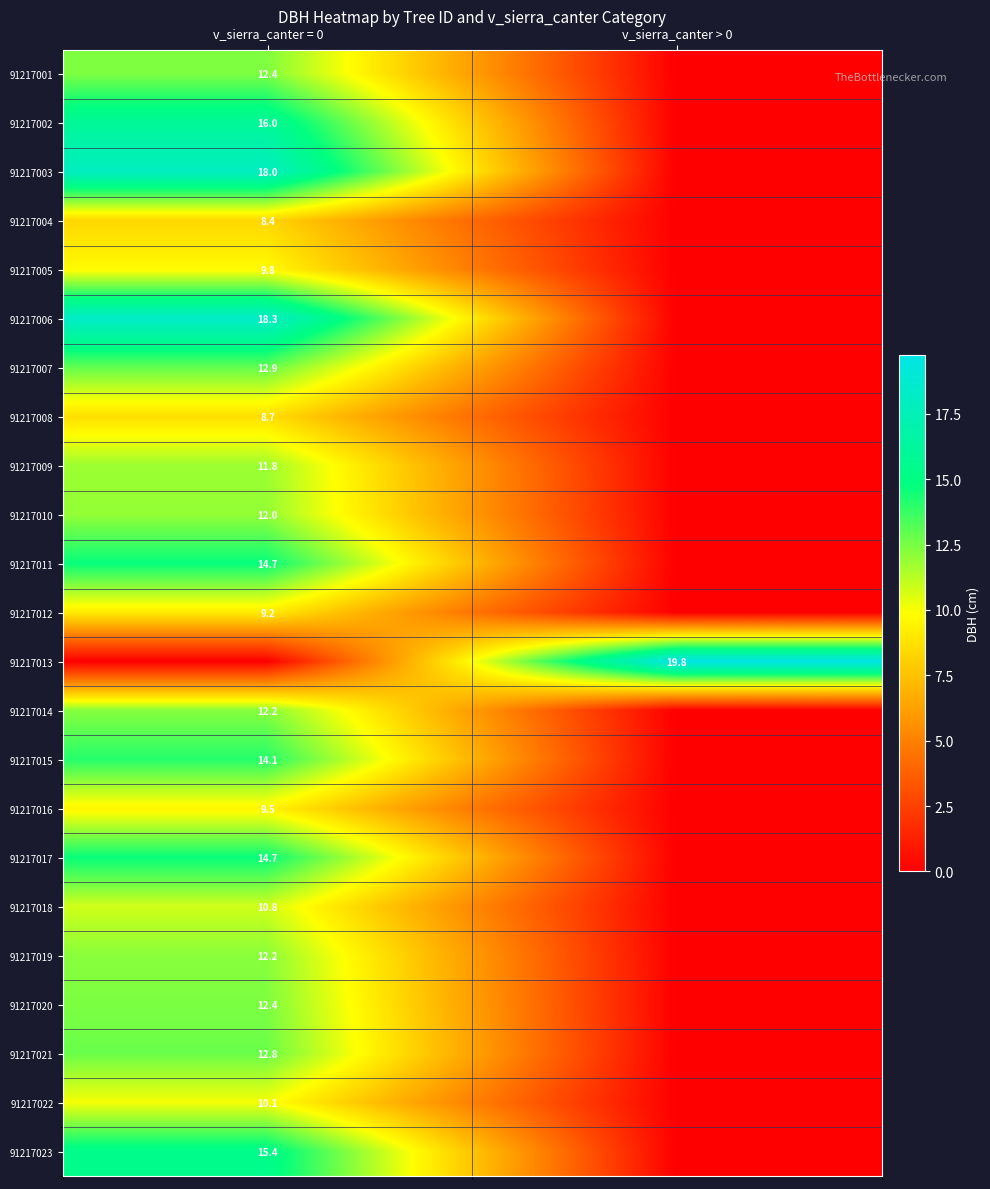

The value of 91217018 at v_sierra_canter = 0 is 10.8. True or false?

True